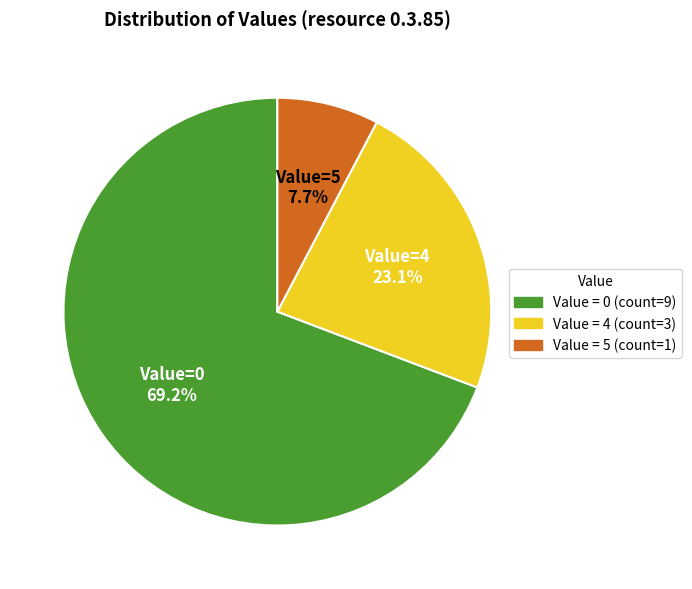

How many slices are in this pie chart?

3